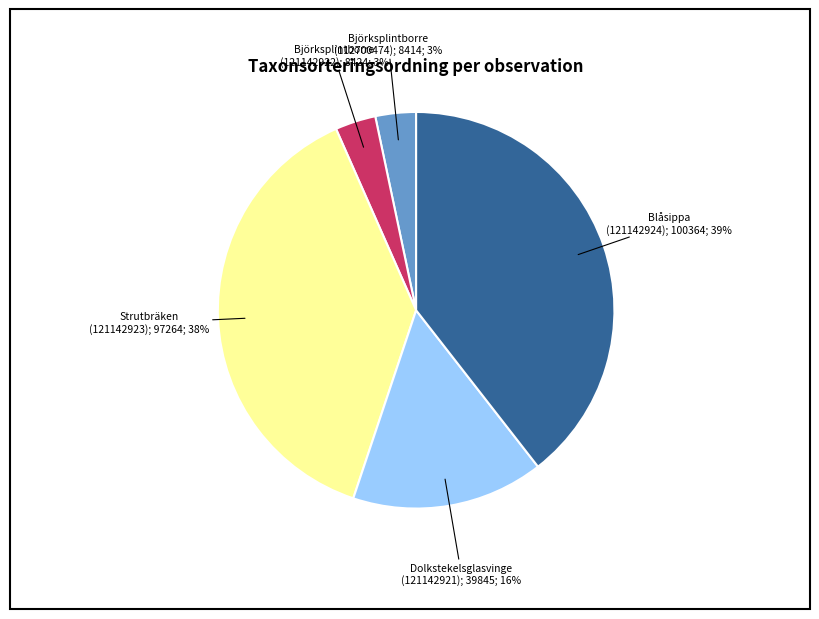

To the nearest percent, what is the average slice percentage?

20%